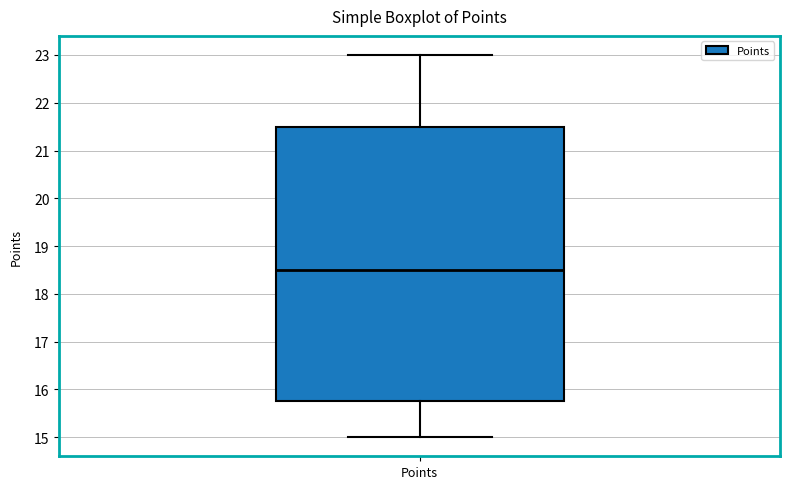

Transcribe this box plot: give where the median line is, the range the box spans, and where the two whiskers end, as read against the y-axis. The values are not printed on the chart, so give them approximately, as read against the axis.

median 18.5, box 15.8 to 21.5, whiskers 15.0 to 23.0